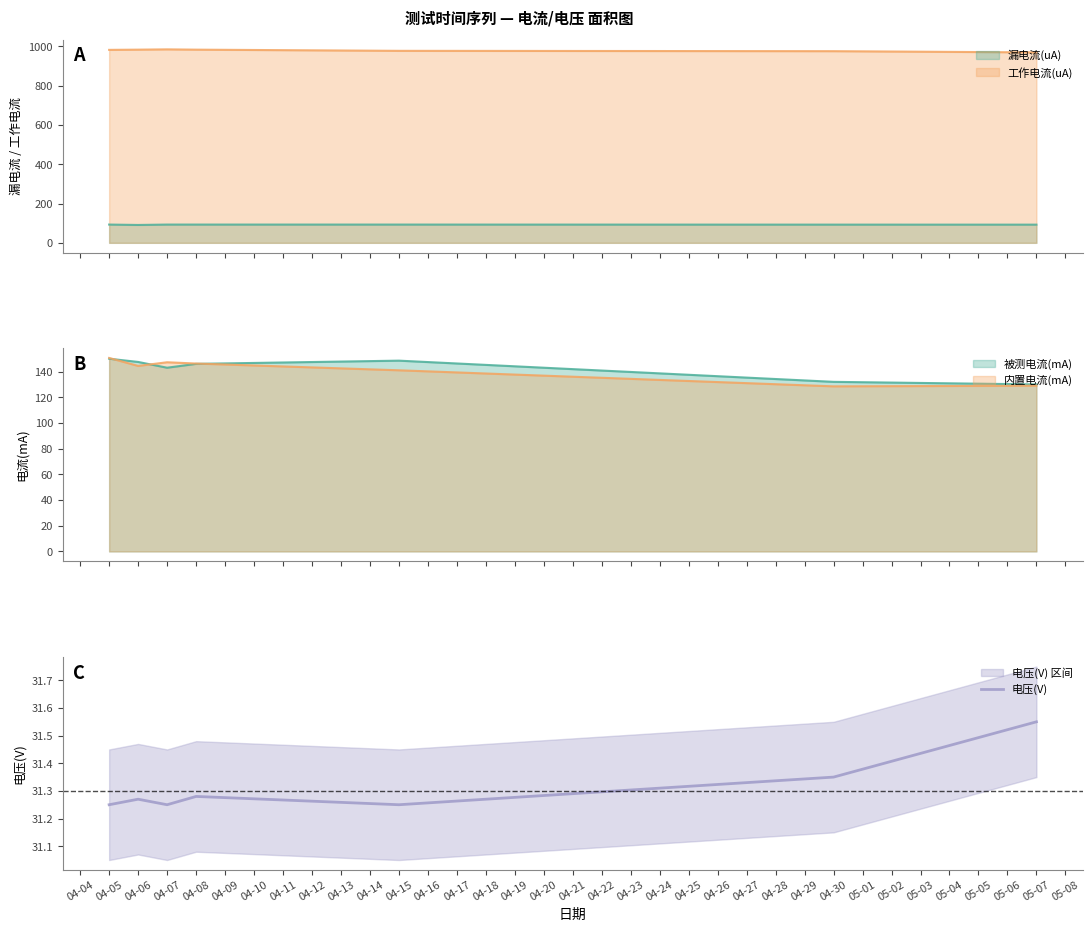

The value of 电压(V) at 04-06 is 18.6. True or false?

False